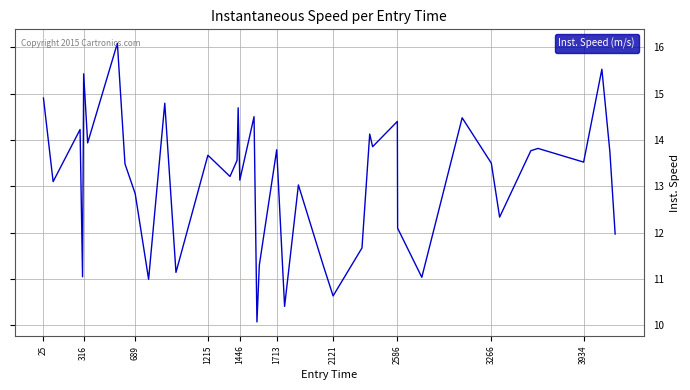

What is the minimum value shown in the chart?

10.1